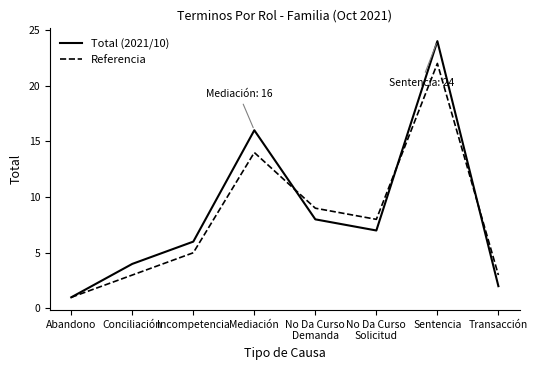

At which label is Referencia closest to 11?

No Da Curso
Demanda